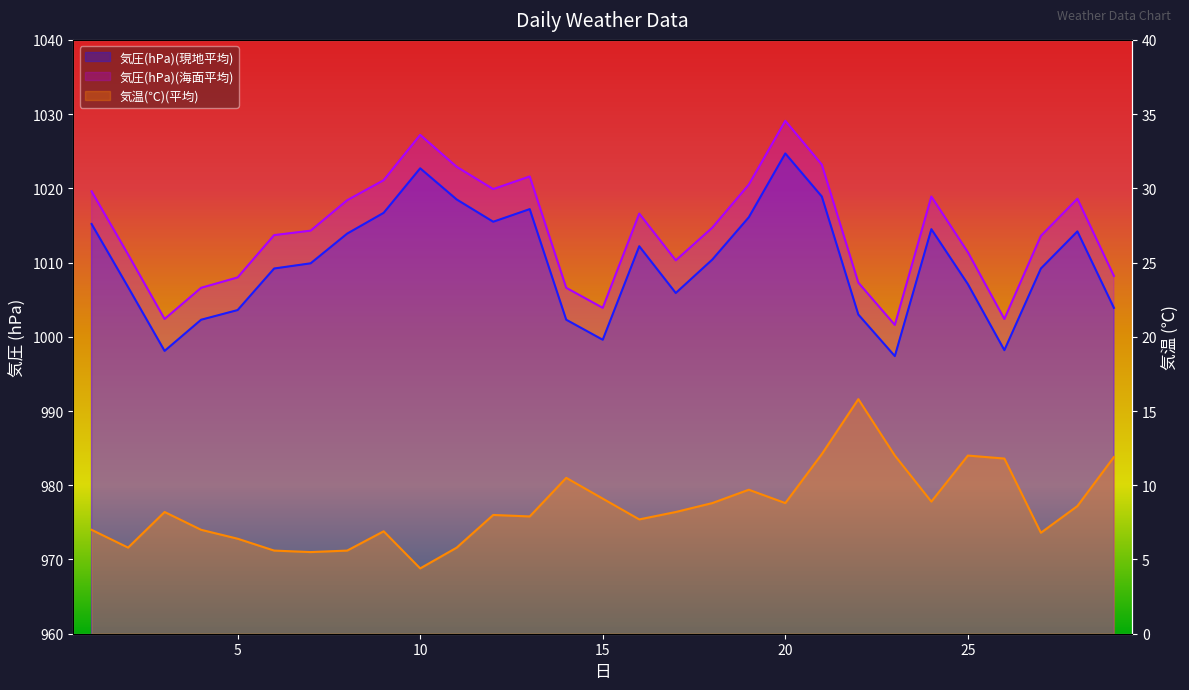

Reading left to right, transcribe all the data shown in this chart.

気圧(hPa)(現地平均): 1=1015.2	2=1006.7	3=998.1	4=1002.3	5=1003.6	6=1009.2	7=1009.9	8=1013.9	9=1016.7	10=1022.7	11=1018.5	12=1015.5	13=1017.2	14=1002.3	15=999.6	16=1012.2	17=1005.9	18=1010.4	19=1016.1	20=1024.7	21=1018.9	22=1003.0	23=997.4	24=1014.5	25=1007.1	26=998.2	27=1009.2	28=1014.2	29=1003.9
気圧(hPa)(海面平均): 1=1019.6	2=1011.1	3=1002.4	4=1006.6	5=1008.0	6=1013.7	7=1014.3	8=1018.4	9=1021.1	10=1027.2	11=1022.9	12=1019.9	13=1021.6	14=1006.6	15=1003.9	16=1016.6	17=1010.3	18=1014.7	19=1020.5	20=1029.1	21=1023.2	22=1007.3	23=1001.6	24=1018.9	25=1011.4	26=1002.4	27=1013.6	28=1018.6	29=1008.2
気温(℃)(平均): 1=7.0	2=5.8	3=8.2	4=7.0	5=6.4	6=5.6	7=5.5	8=5.6	9=6.9	10=4.4	11=5.8	12=8.0	13=7.9	14=10.5	15=9.1	16=7.7	17=8.2	18=8.8	19=9.7	20=8.8	21=12.1	22=15.8	23=12.0	24=8.9	25=12.0	26=11.8	27=6.8	28=8.6	29=11.9